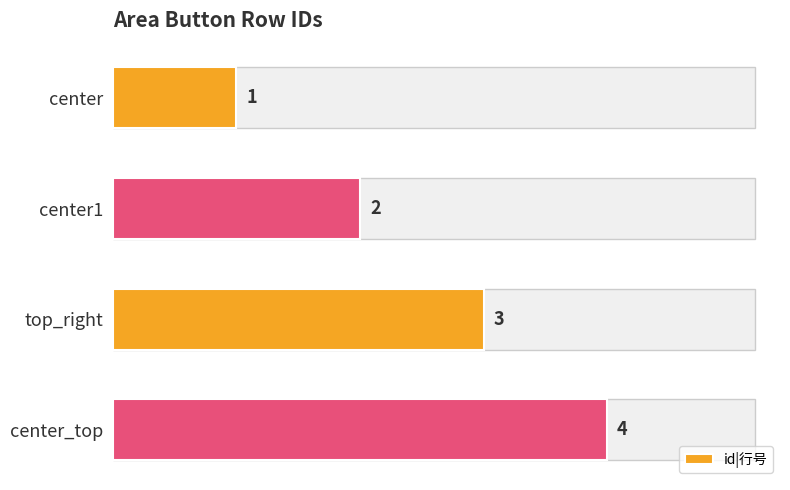

How many bars are there in total?

4